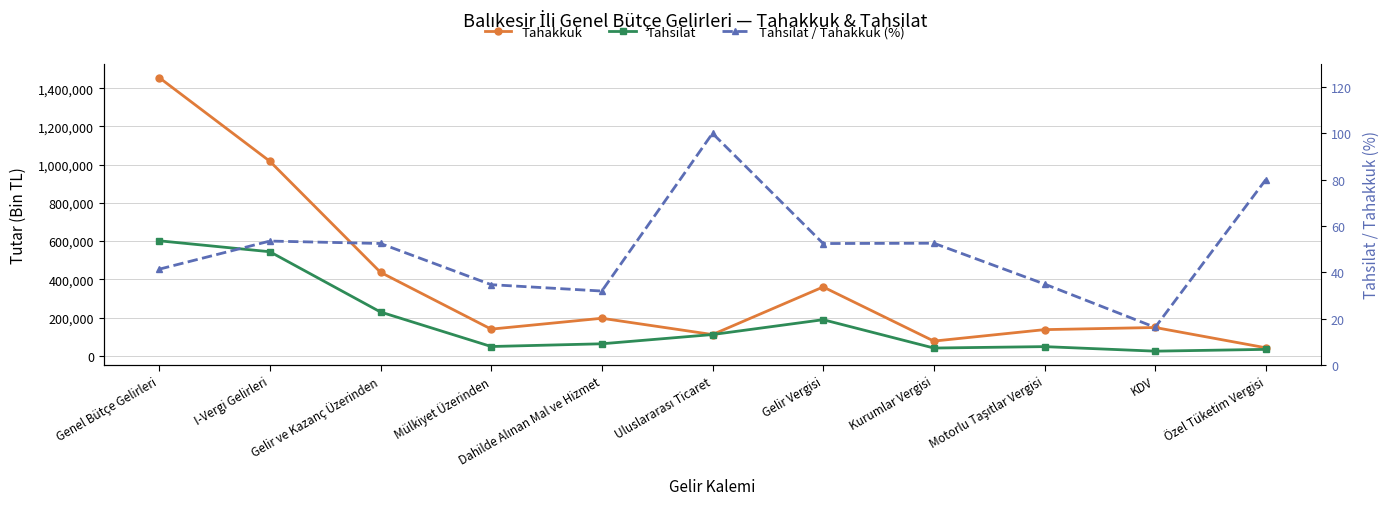

How many lines are shown in the chart?

3